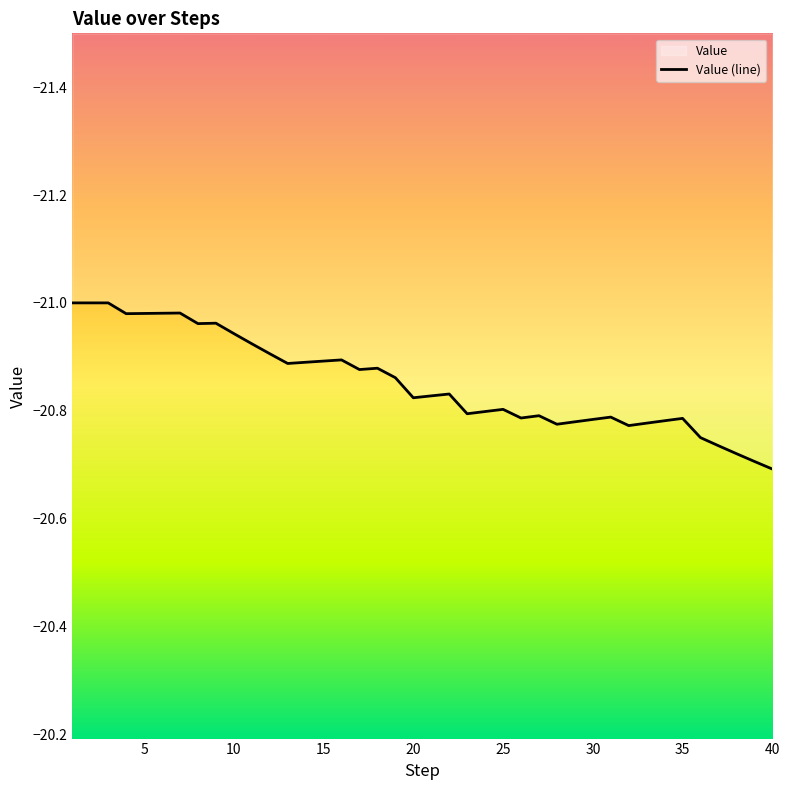

What value does the data have at 15?

-20.9